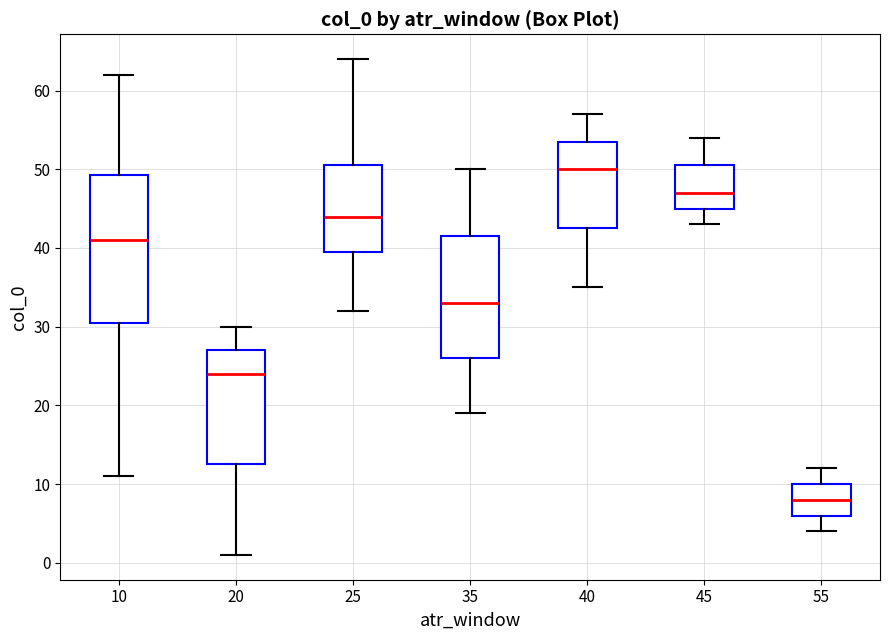

Reading left to right, read every box against the y-axis: the position of its median line, the range the box covers, and the ends of its whiskers. The values are not printed on the chart, so give them approximately, as read against the axis.

10: median 41, box 31 to 49, whiskers 11 to 62
20: median 24, box 13 to 27, whiskers 1 to 30
25: median 44, box 40 to 51, whiskers 32 to 64
35: median 33, box 26 to 42, whiskers 19 to 50
40: median 50, box 43 to 54, whiskers 35 to 57
45: median 47, box 45 to 51, whiskers 43 to 54
55: median 8, box 6 to 10, whiskers 4 to 12